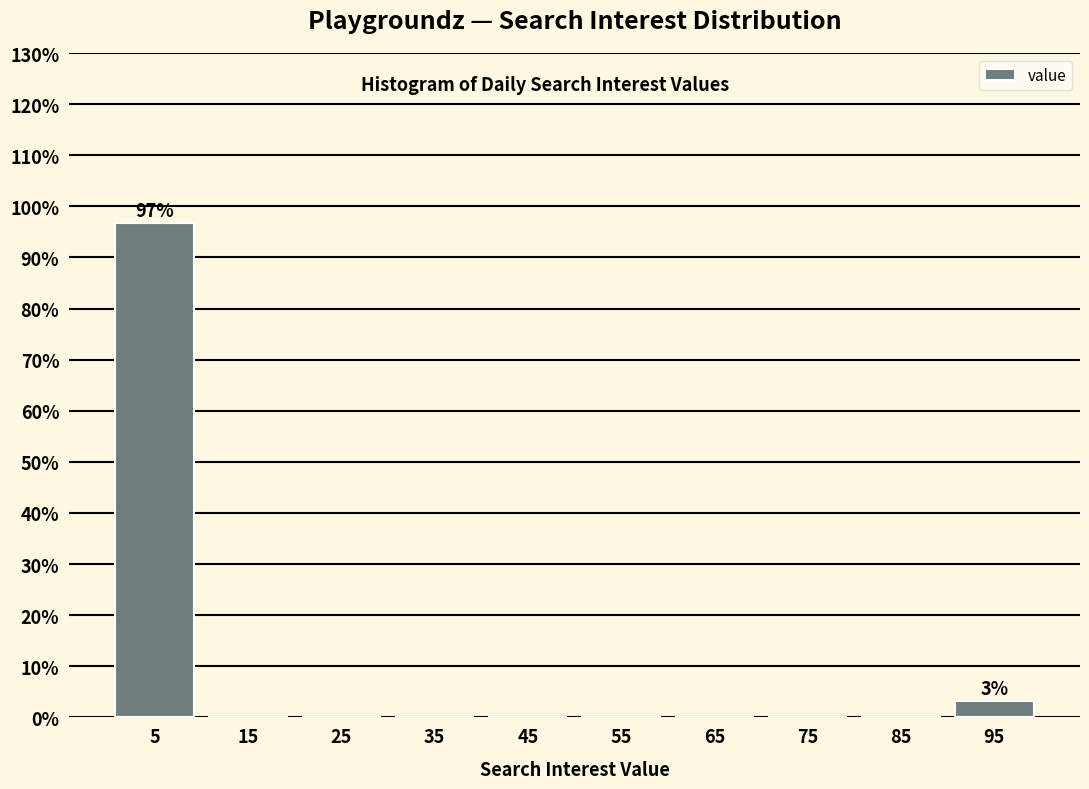

Reading left to right, transcribe all the data shown in this chart.

5=96.7	15=0.0	25=0.0	35=0.0	45=0.0	55=0.0	65=0.0	75=0.0	85=0.0	95=3.3